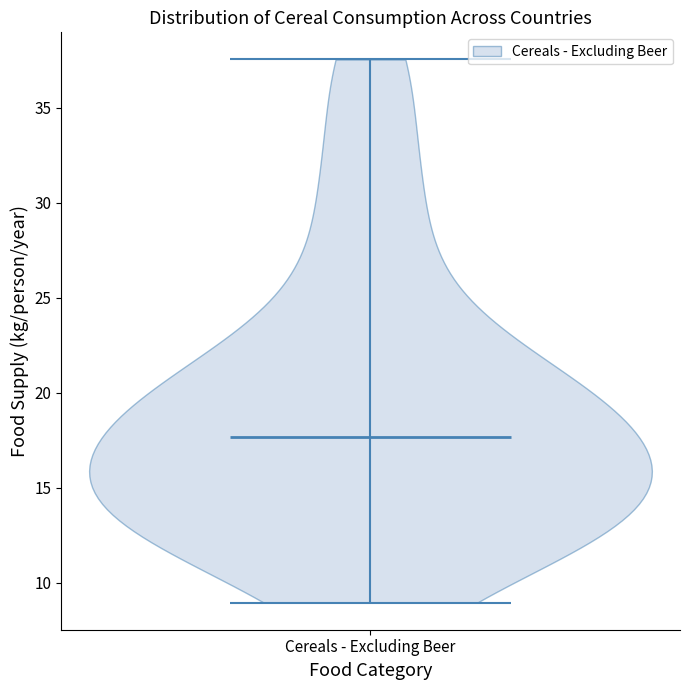

Read this violin plot against the y-axis: where its median line is, and the lowest and highest points the violin reaches. The values are not printed on the chart, so give them approximately, as read against the axis.

median line 17.5, lowest point 9.0, highest point 37.5